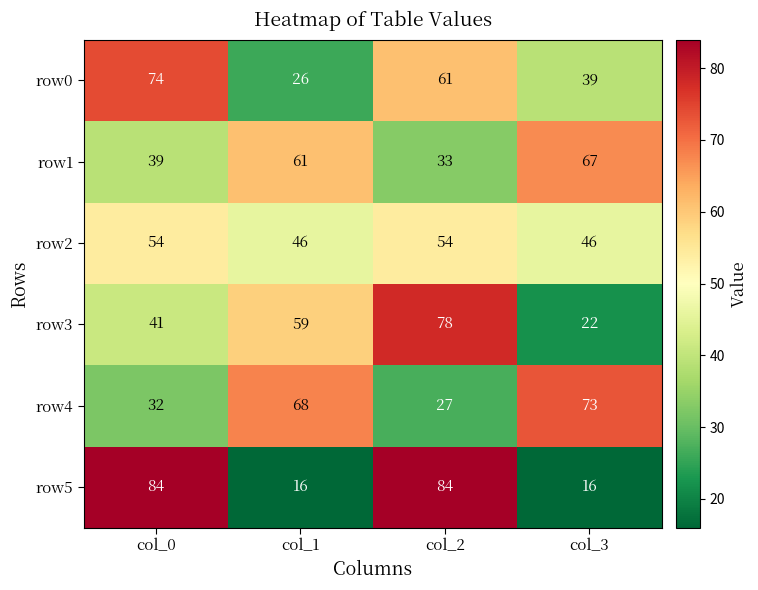

True or false: row4 has a value of 73 at col_3.

True